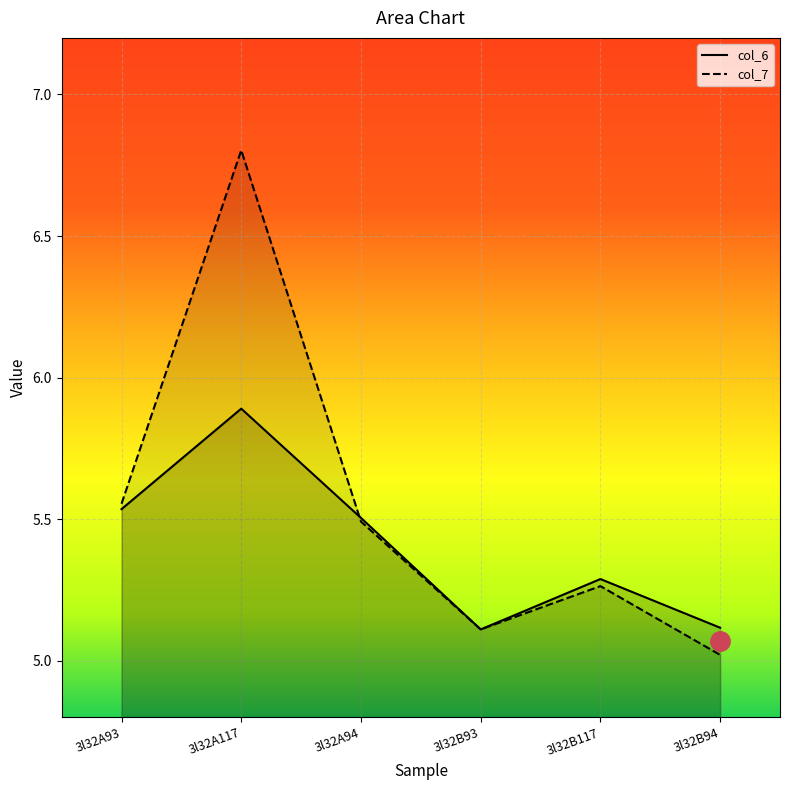

What is the total value across all series at 3l32B117?

10.6